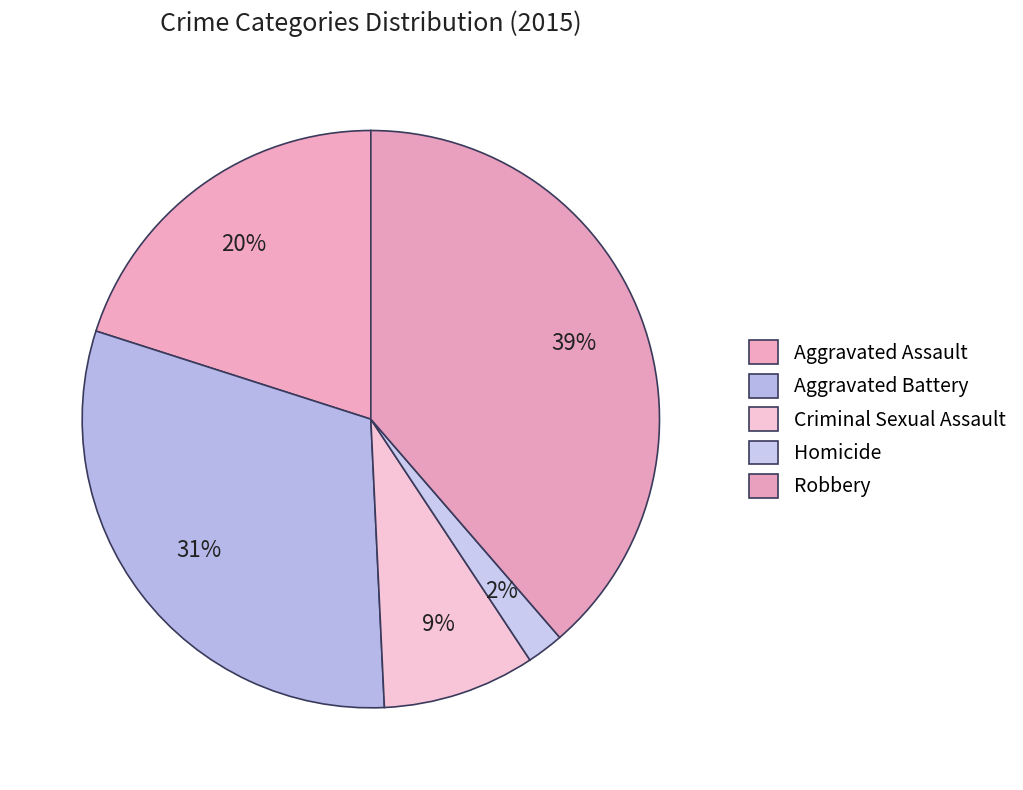

To the nearest percent, what is the average slice percentage?

20%